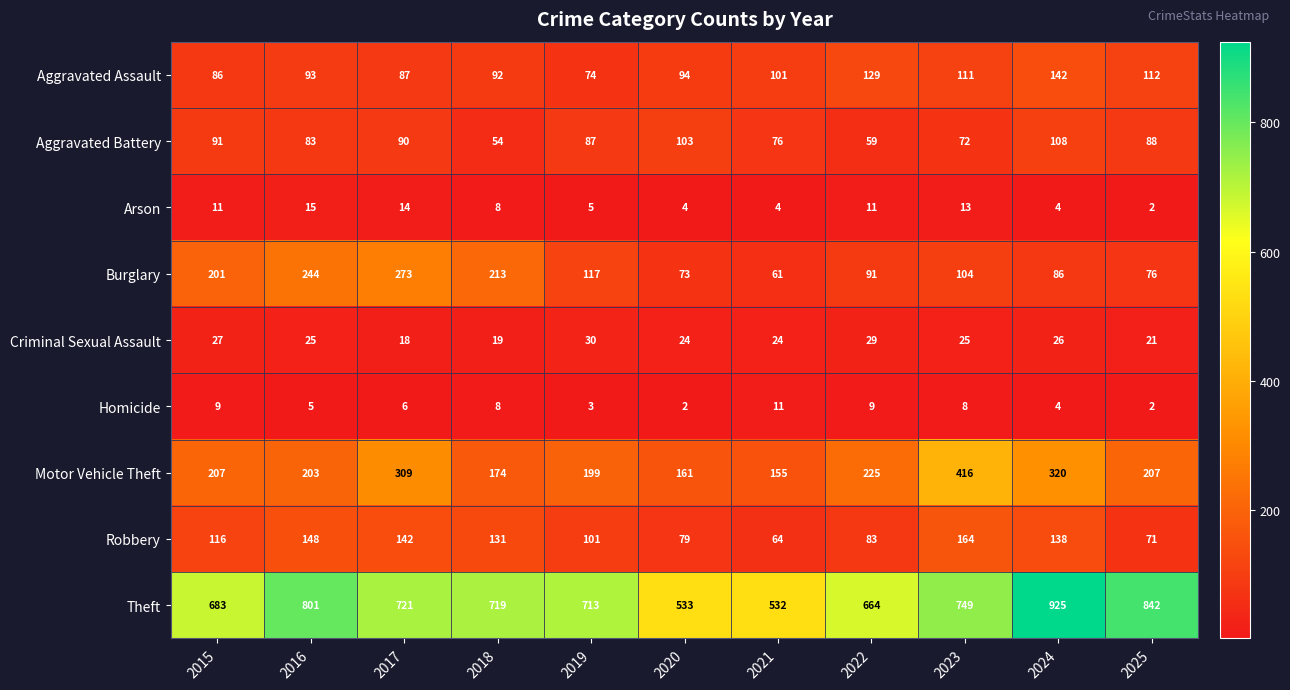

Which series changed the most between 2024 and 2025?

Motor Vehicle Theft